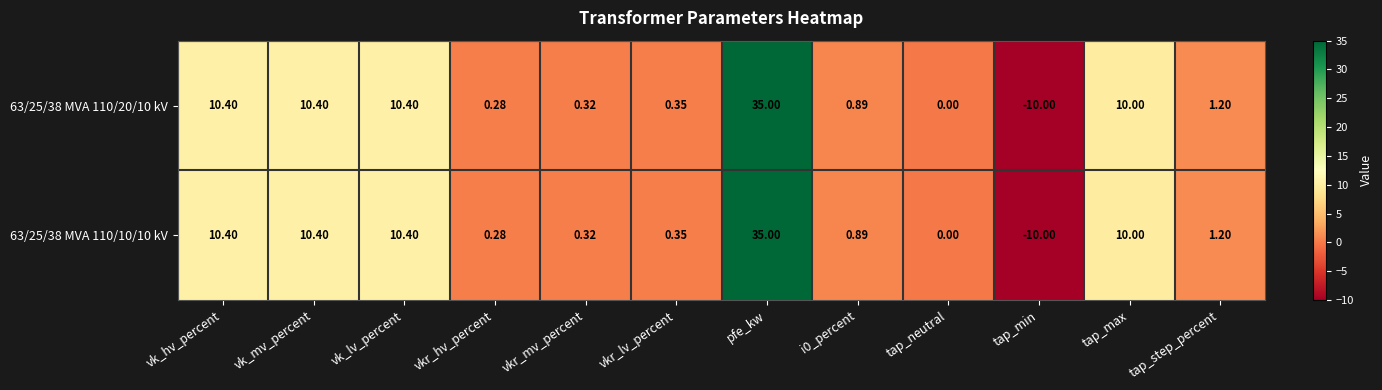

At which category does the chart reach its peak across all series?

pfe_kw